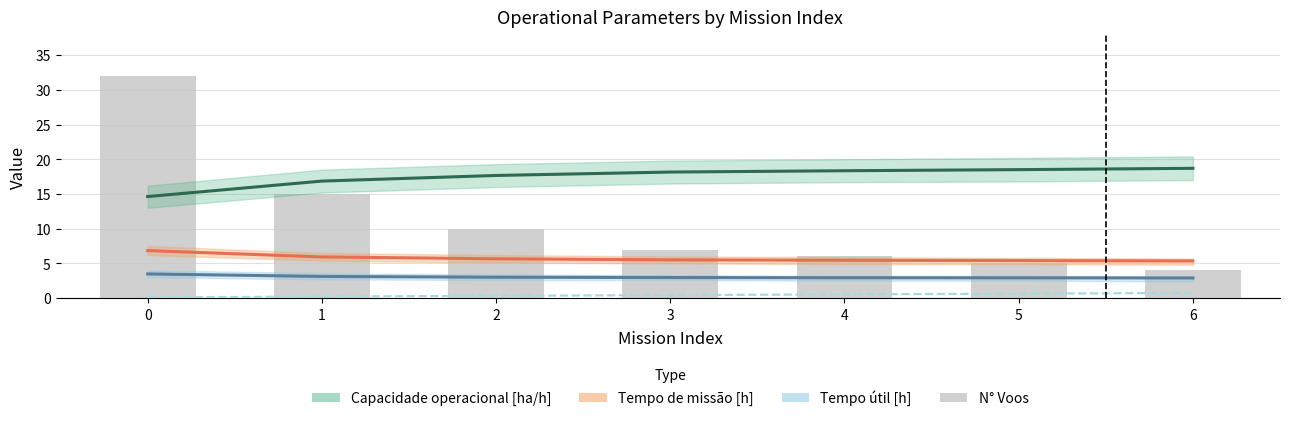

How many distinct data groups are displayed?

5